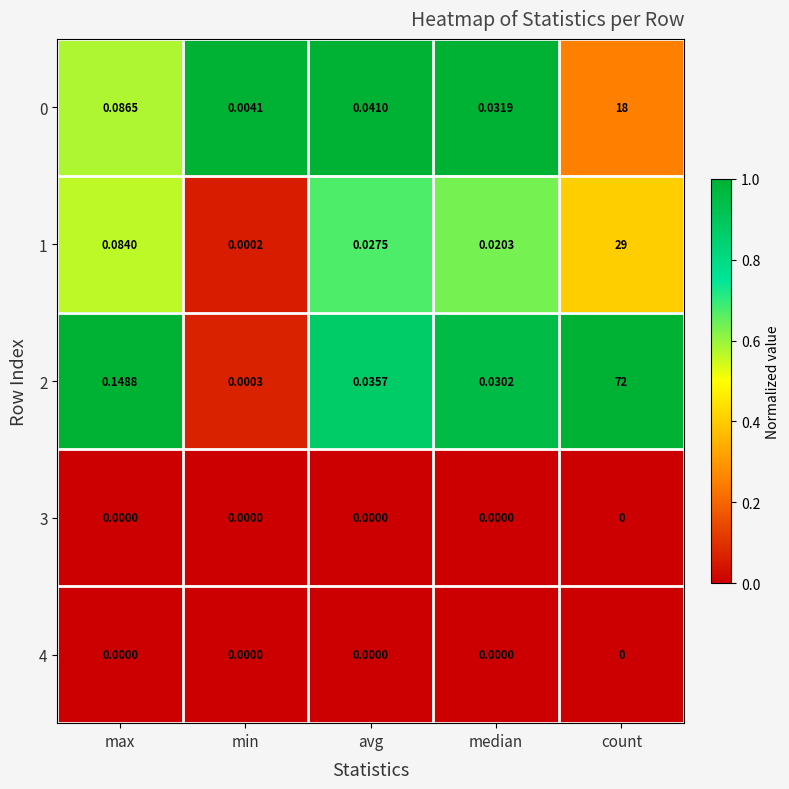

At which label is 2 closest to 36?

max